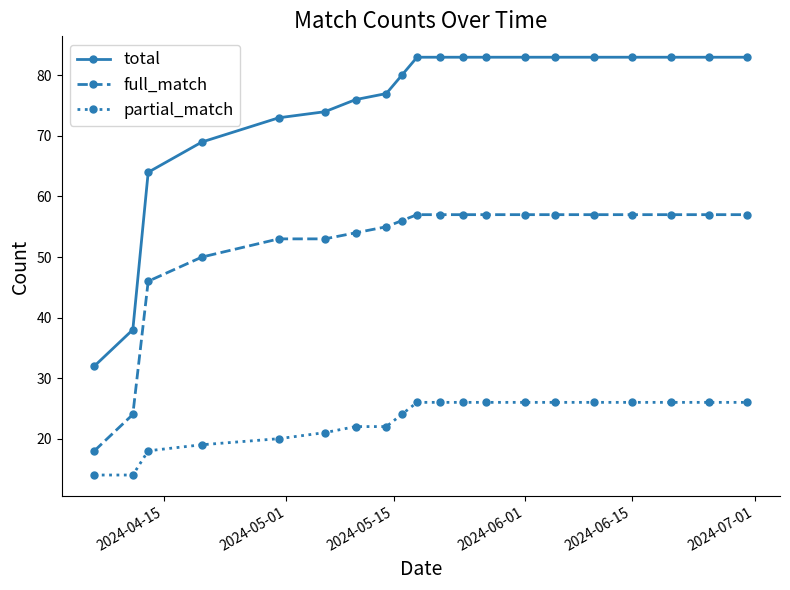

Is this an area chart (filled region under the line)?

No